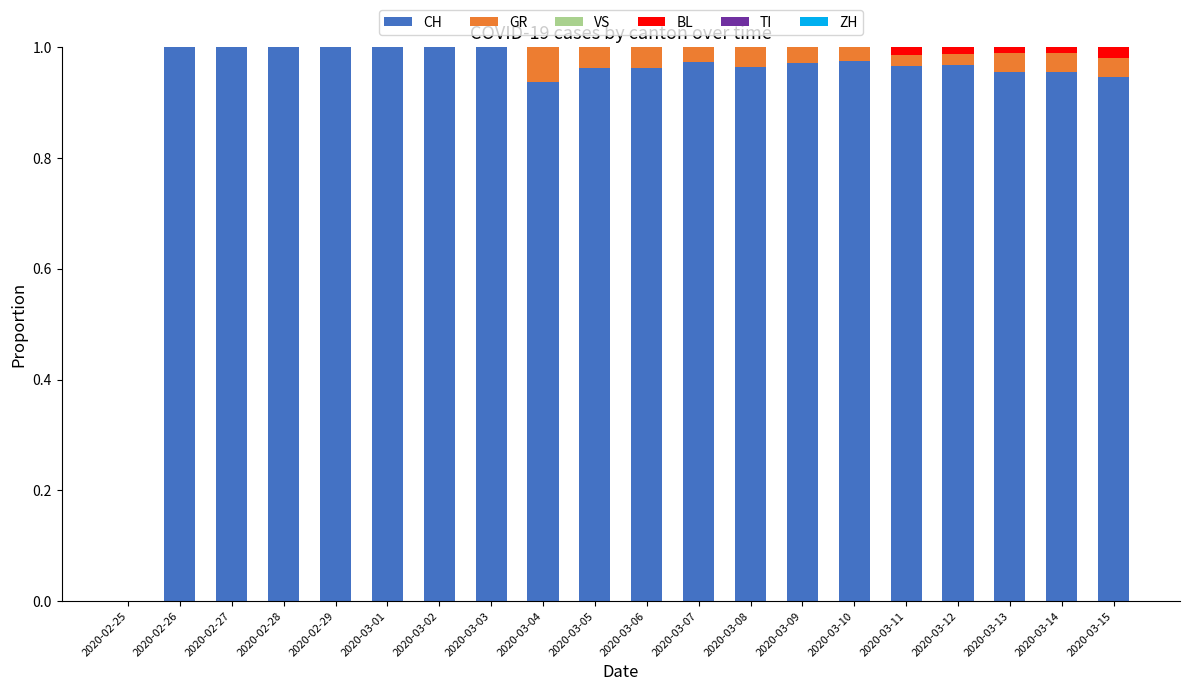

Rank the series at 2020-02-27 from highest to lowest value.

CH, GR, VS, BL, TI, ZH